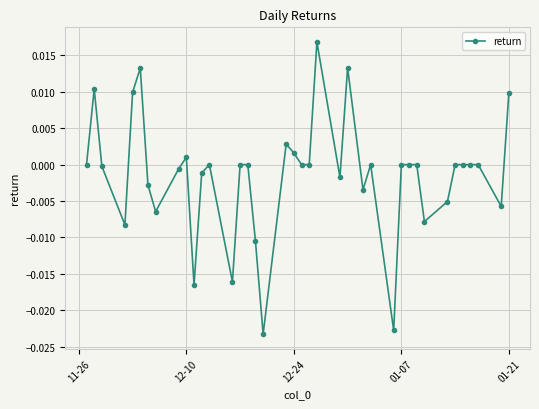

True or false: there are more than 2 points higher than both neighbors.

True